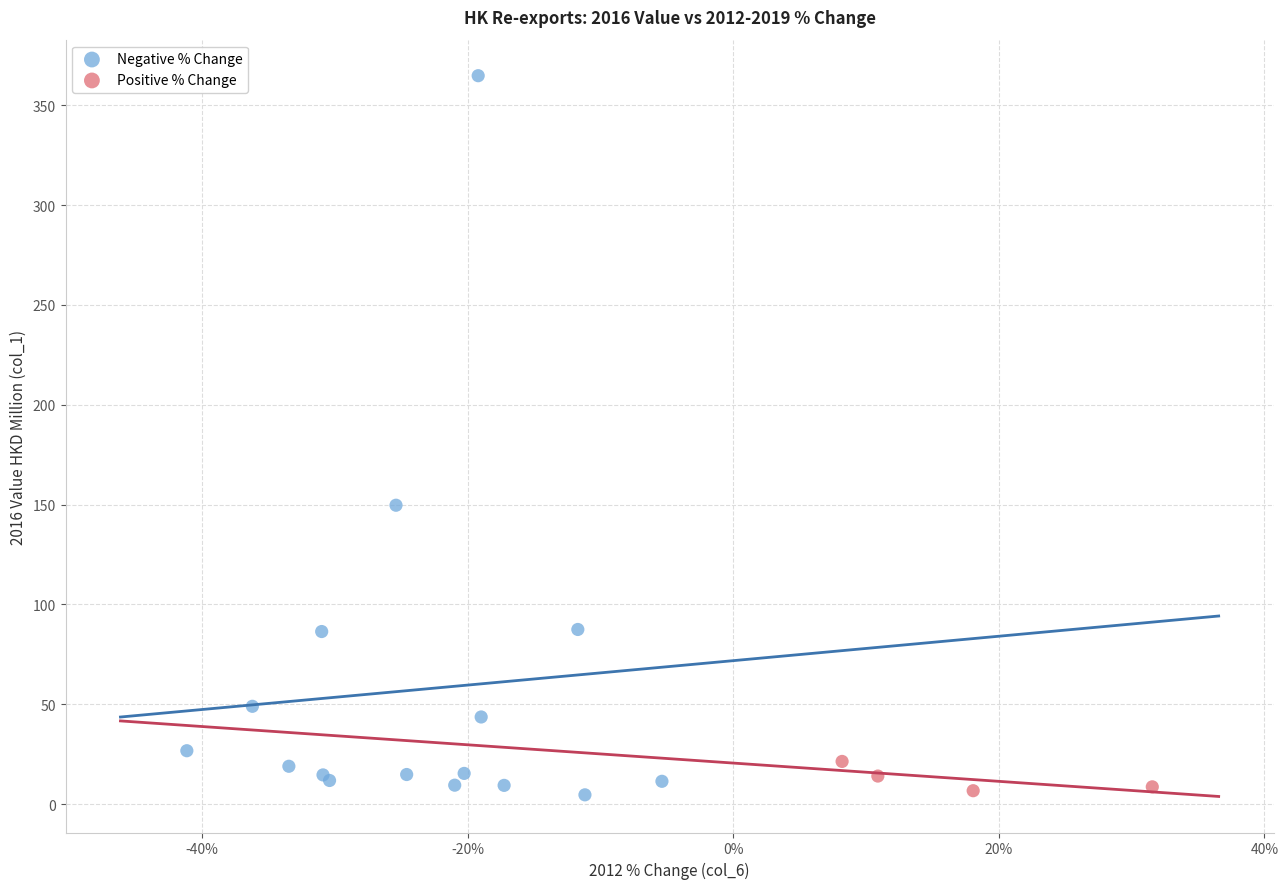

Which series has the widest spread of Y values?

Negative % Change